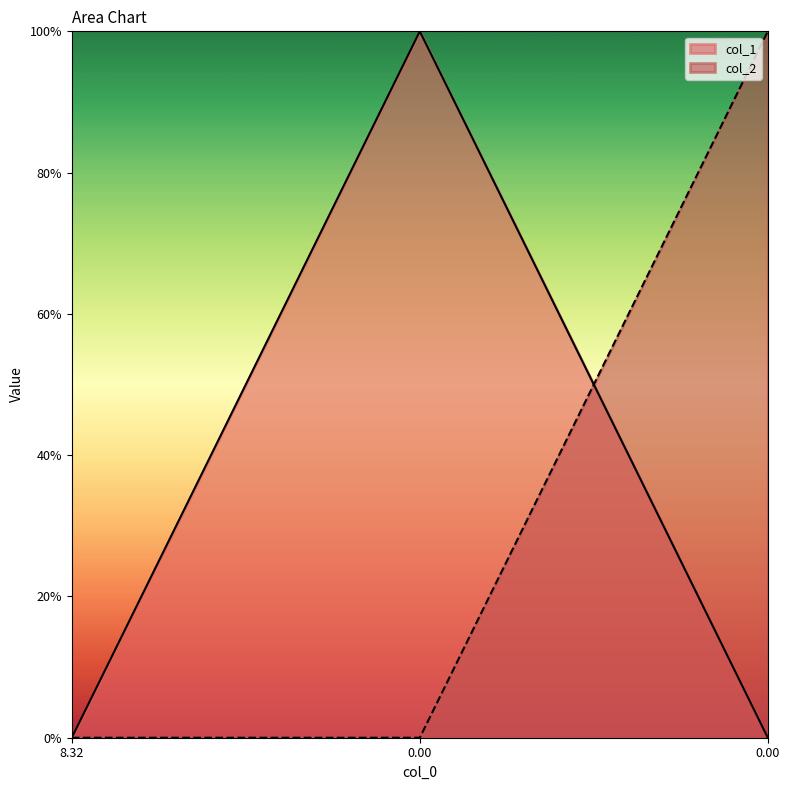

Does the chart have visible grid lines?

No